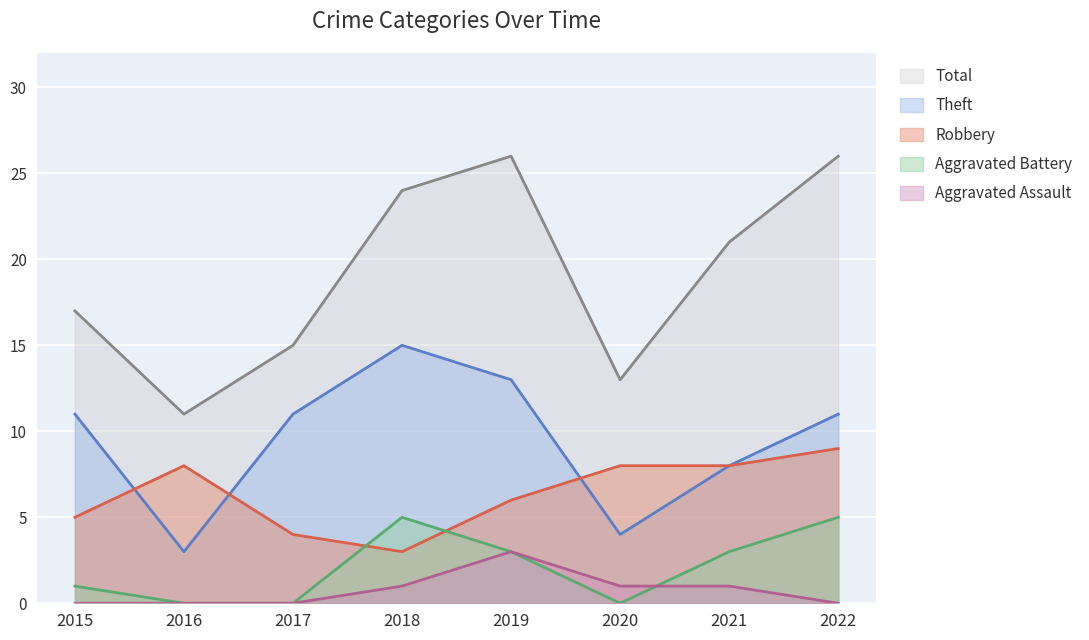

Between 2020 and 2021, which series saw the biggest shift?

Total